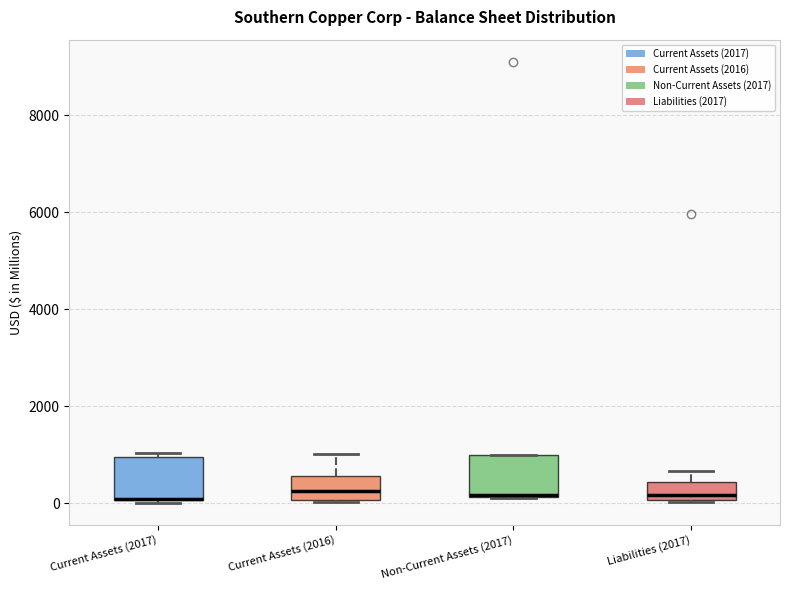

Where is the lower edge of the box for Non-Current Assets (2017) on the y-axis? The values are not printed on the chart, so give them approximately, as read against the axis.

200